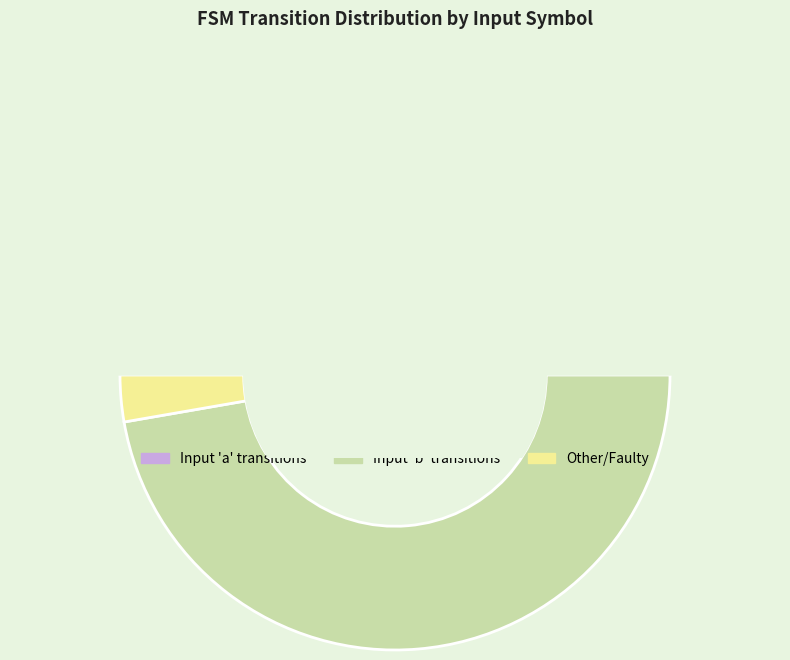

Is there any slice that represents more than half of the pie?

No